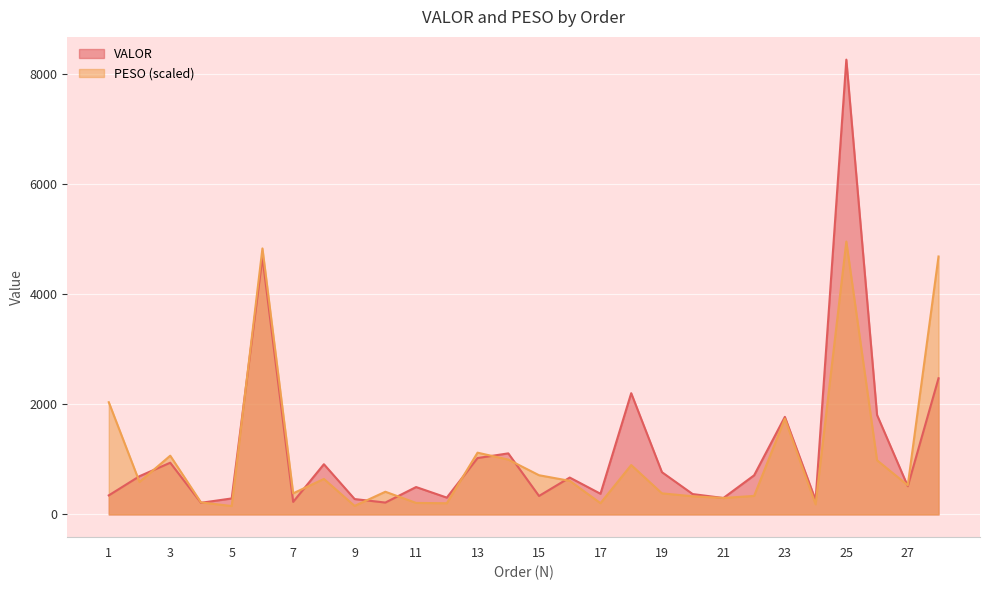

What is the maximum value shown in the chart?

8267.5